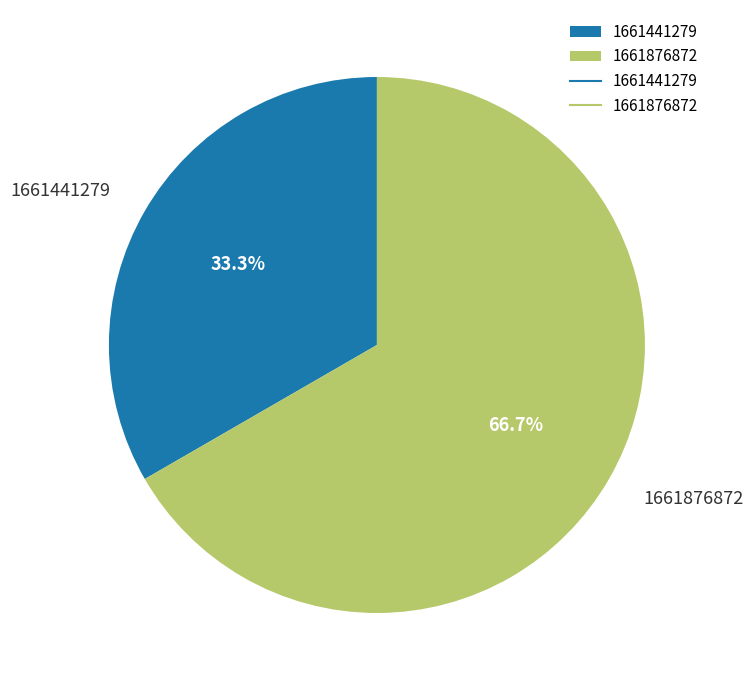

Which category has the biggest portion of the pie?

1661876872